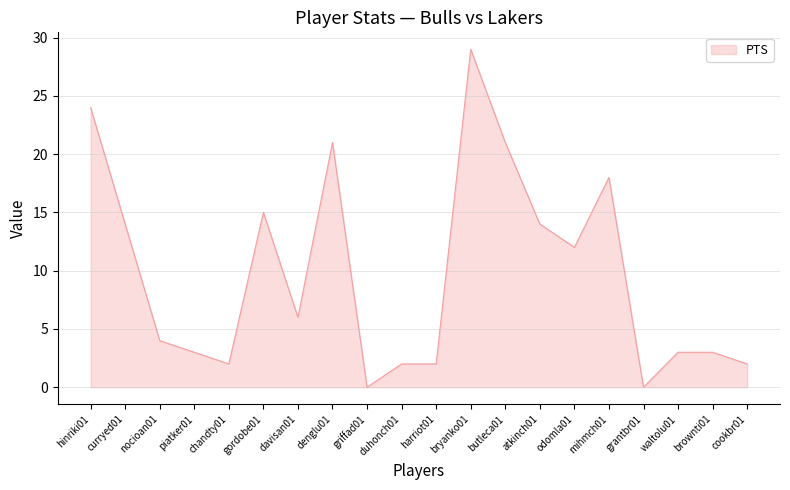

Is it true that the value at chandty01 is 2?

True